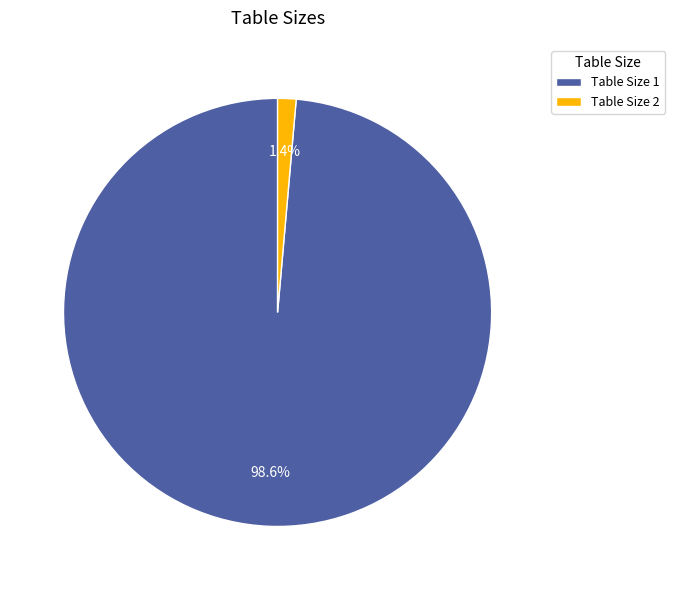

Do Table Size 1 and Table Size 2 together represent more than half of the pie?

Yes